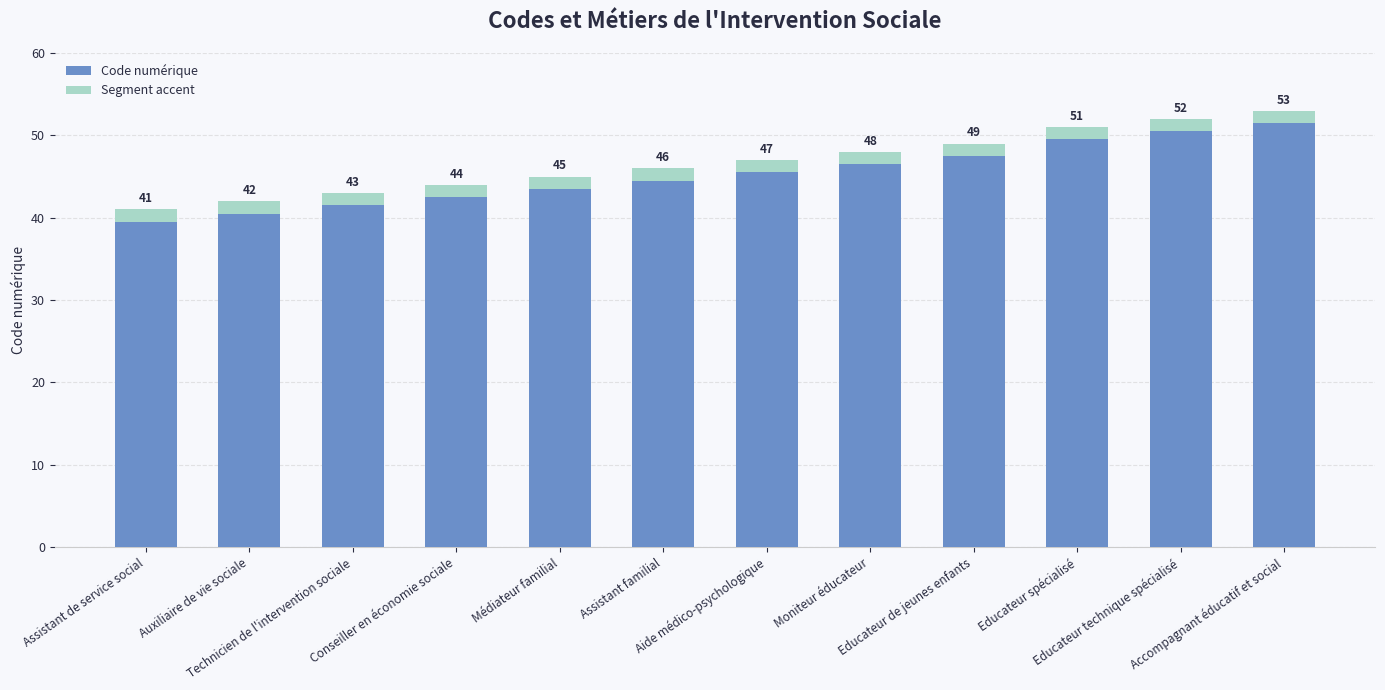

How many values in the Code numérique series exceed 47?

5